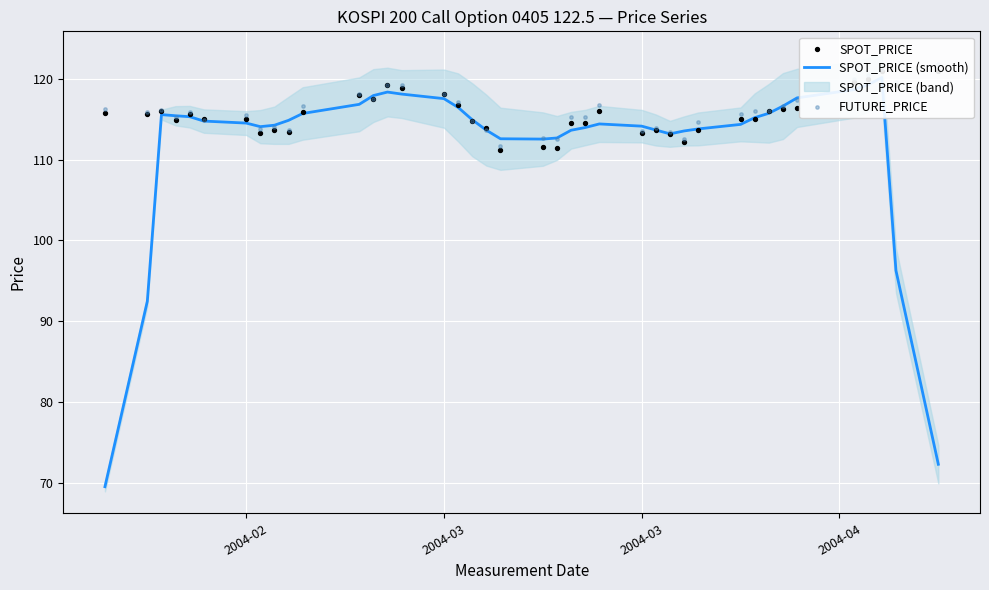

Which series reaches the minimum Y coordinate?

SPOT_PRICE (smooth)